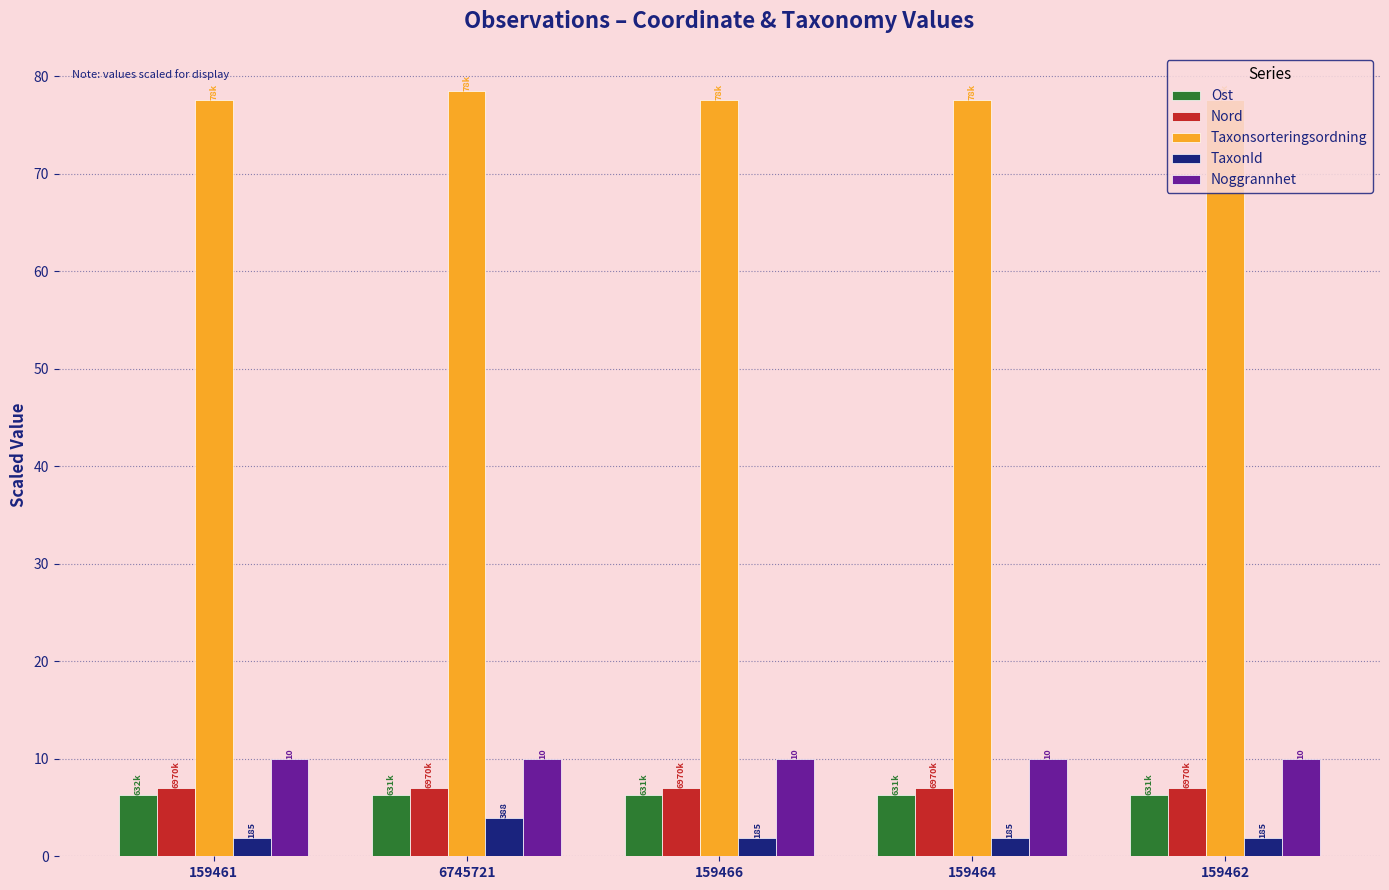

What value does the Taxonsorteringsordning series have at 159461?

77.5